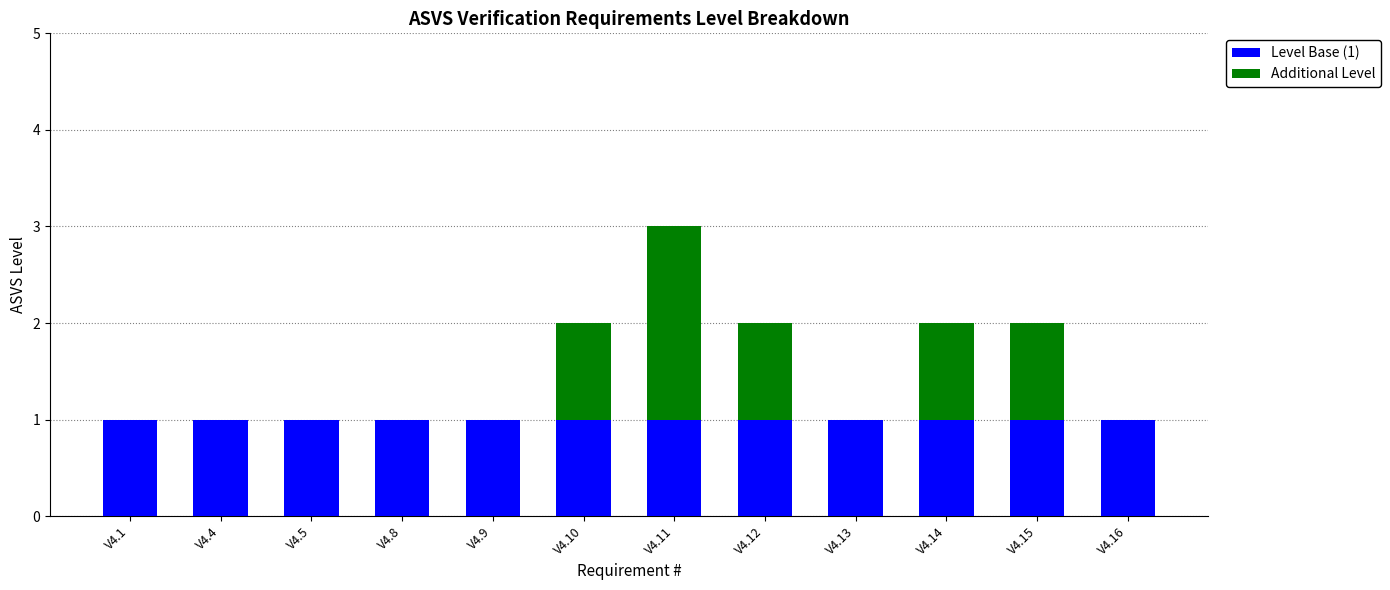

True or false: Level Base (1) has a value of 1 at V4.14.

True